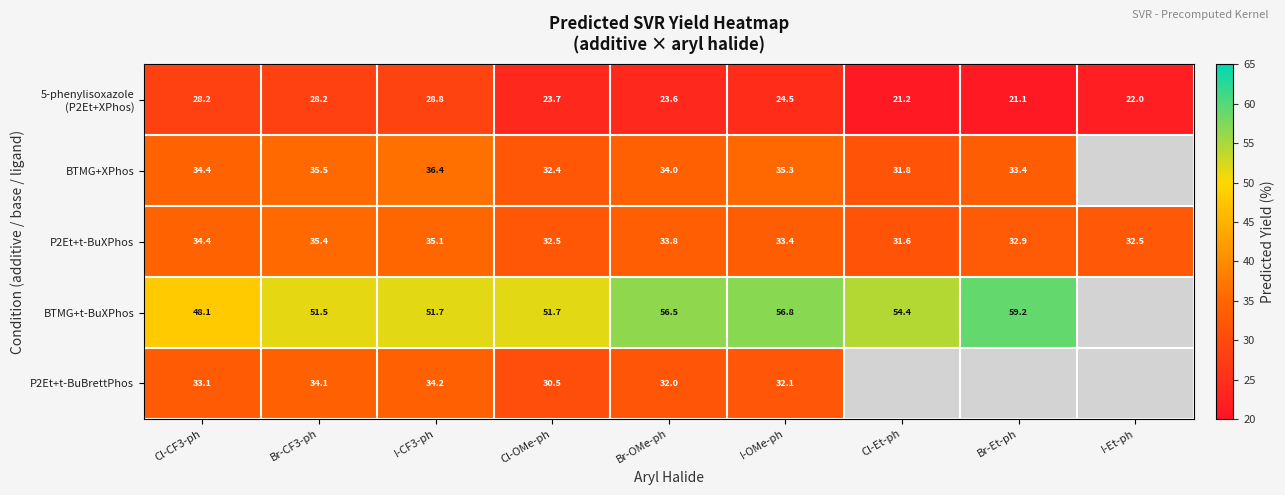

What is the difference between the maximum and second lowest values in the P2Et+t-BuXPhos series?

2.9